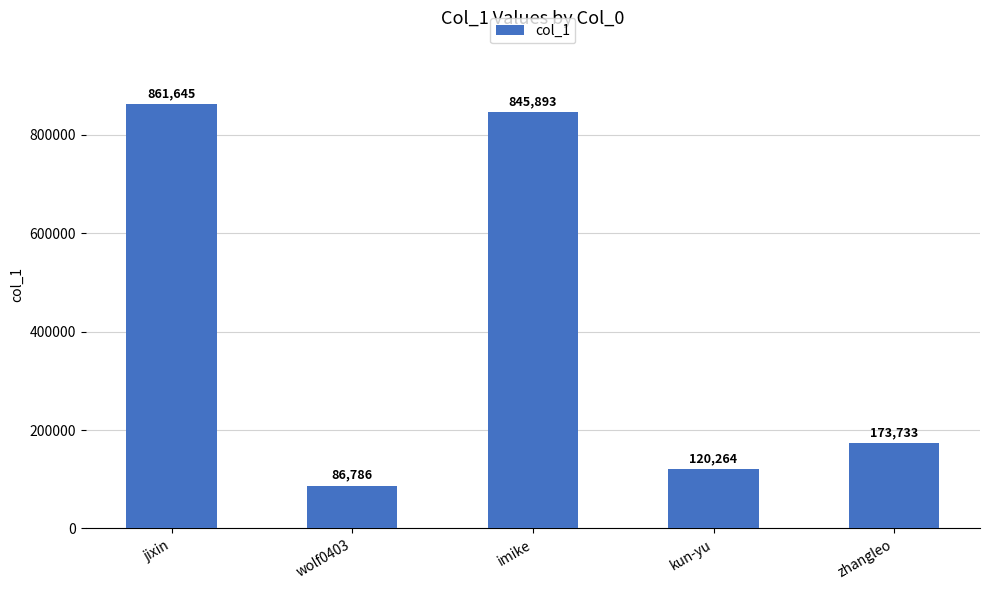

What is the change in value from imike to zhangleo?

-672160